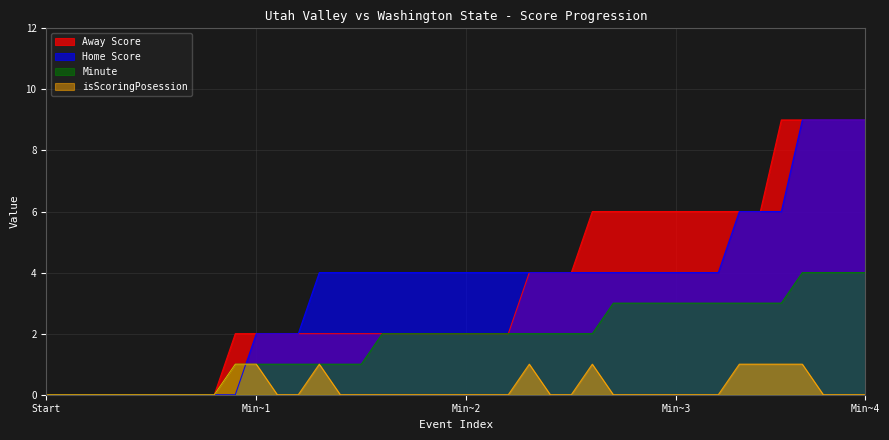

What is the difference between the highest and lowest values at 11?

2